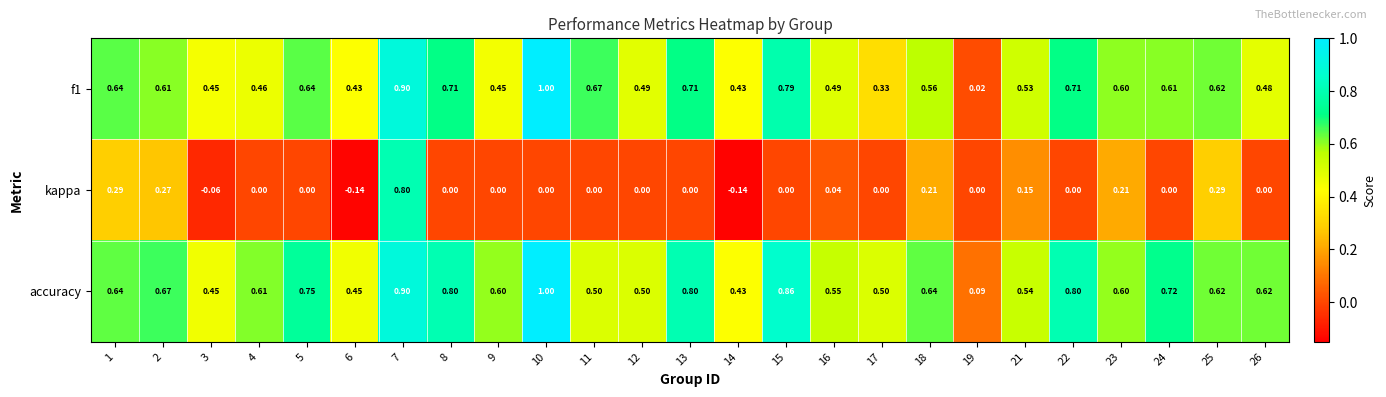

What is the spread (max minus min) of values at 15?

0.9